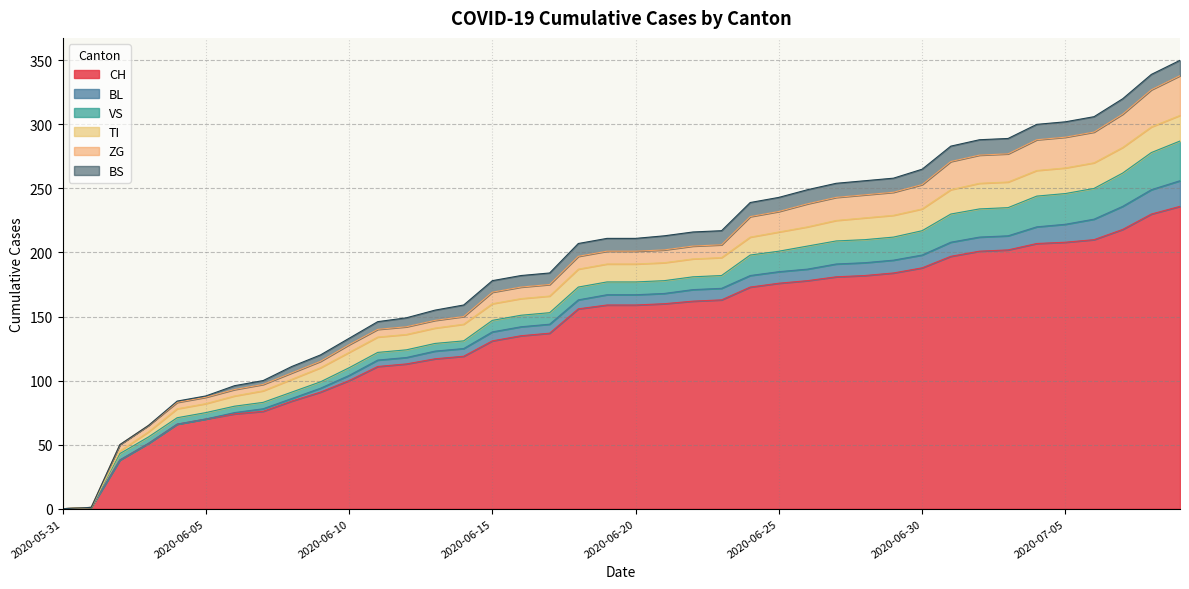

What value does the BL series have at 2020-06-08?

2